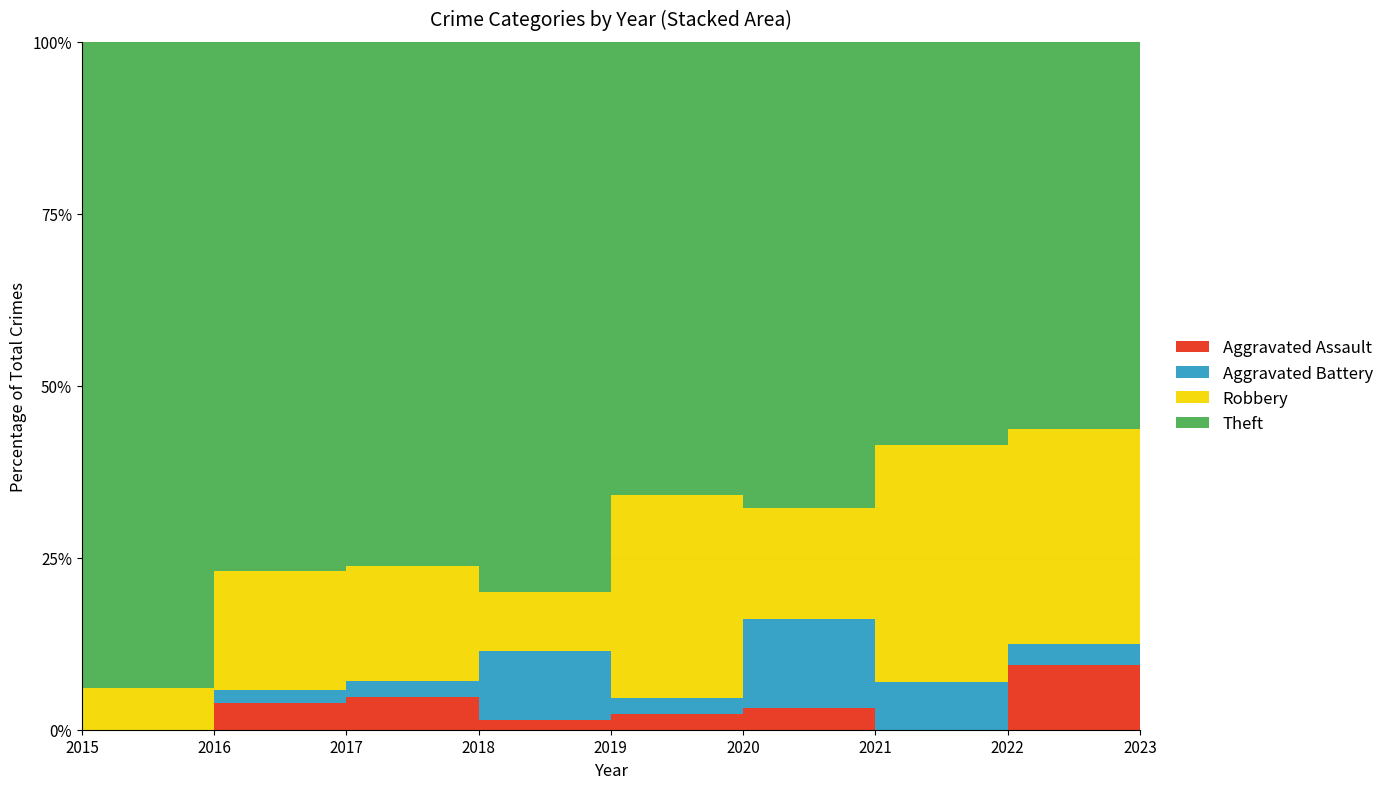

How many lines are shown in the chart?

4